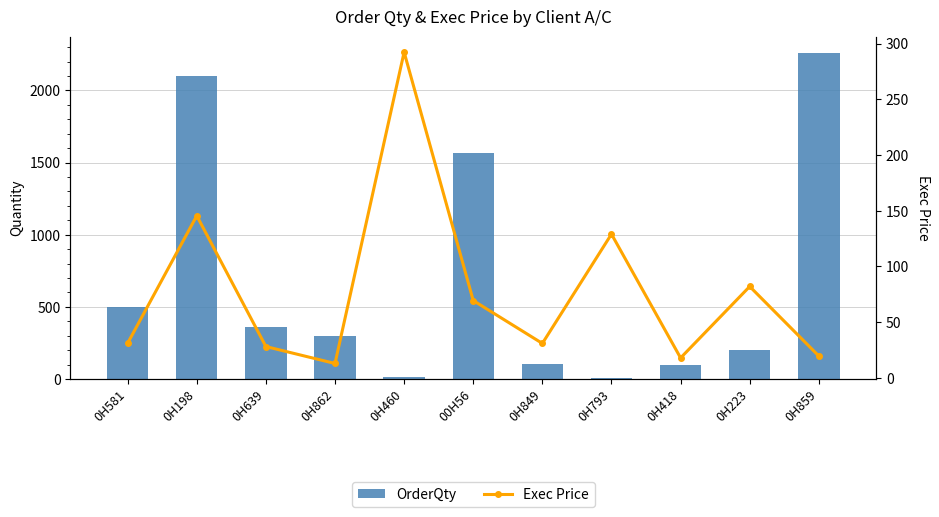

The OrderQty series shows 353.1 at 0H223. True or false?

False